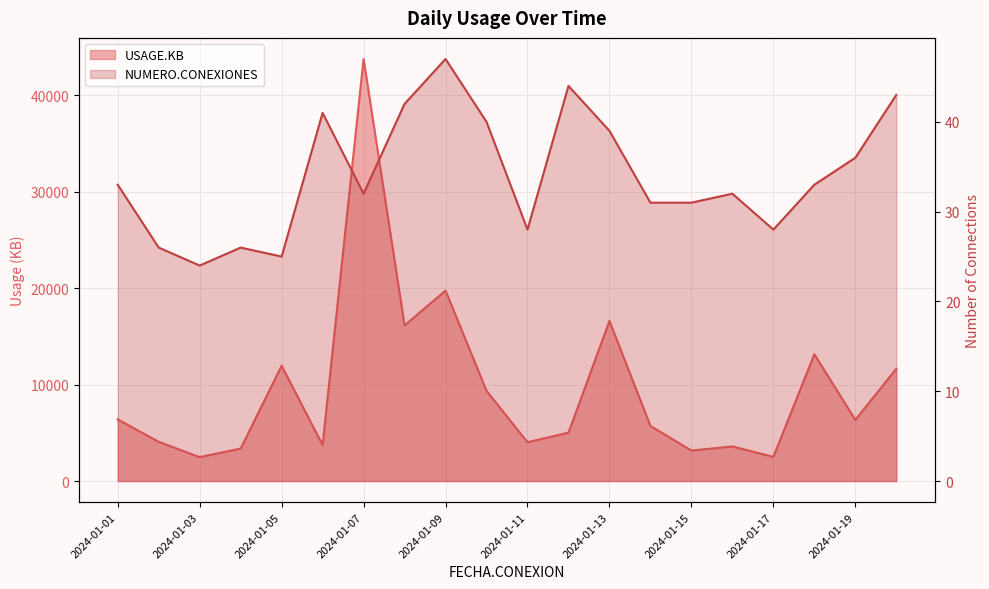

Rank the categories by USAGE.KB value from highest to lowest.

2024-01-07, 2024-01-09, 2024-01-13, 2024-01-08, 2024-01-18, 2024-01-05, 2024-01-20, 2024-01-10, 2024-01-01, 2024-01-19, 2024-01-14, 2024-01-12, 2024-01-02, 2024-01-11, 2024-01-06, 2024-01-16, 2024-01-04, 2024-01-15, 2024-01-17, 2024-01-03